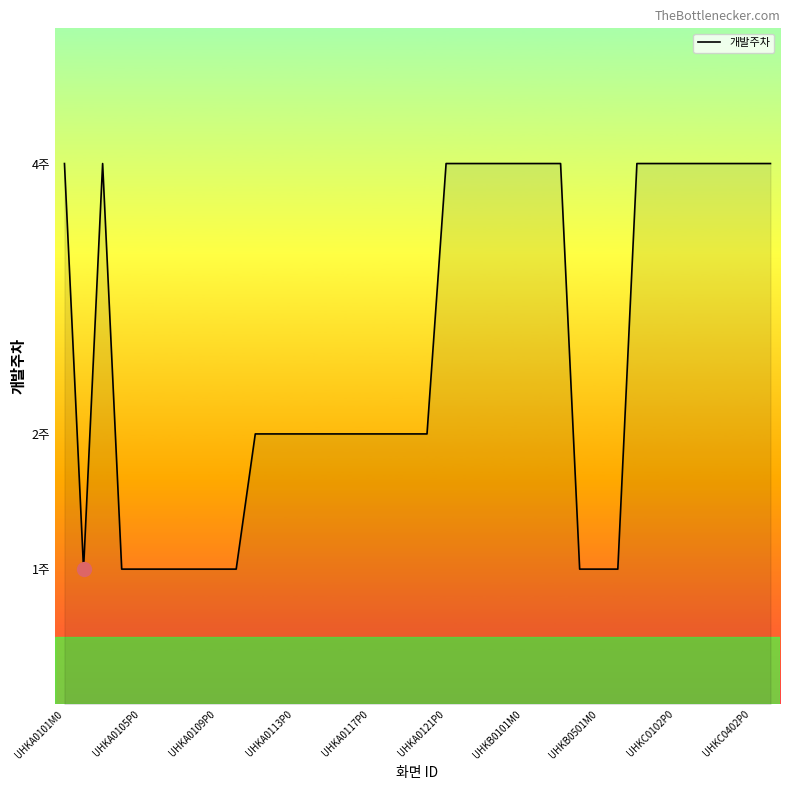

Does the chart display data point markers on the line(s)?

No